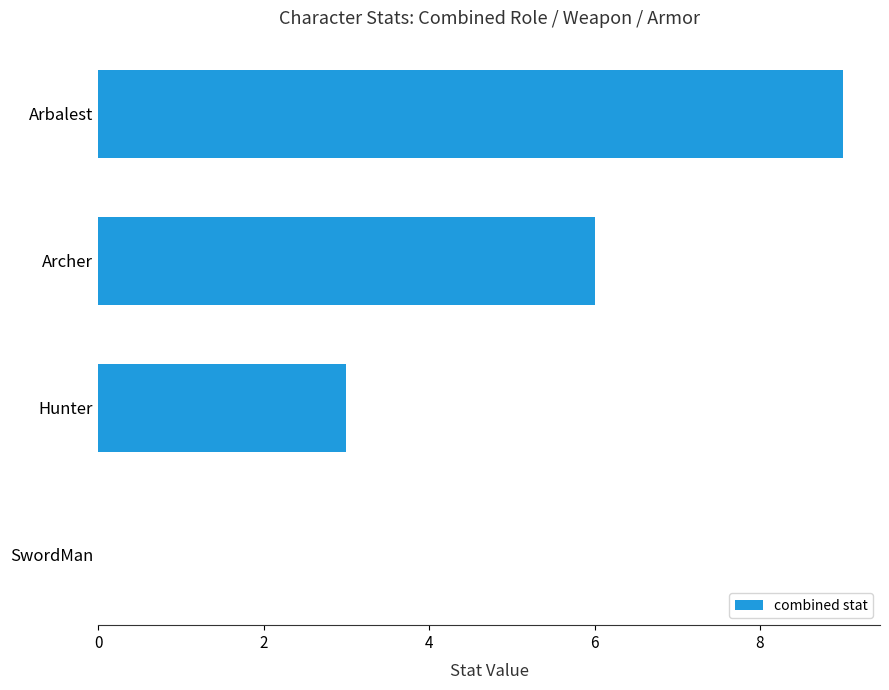

Are the bars grouped side by side (vs. stacked)?

No